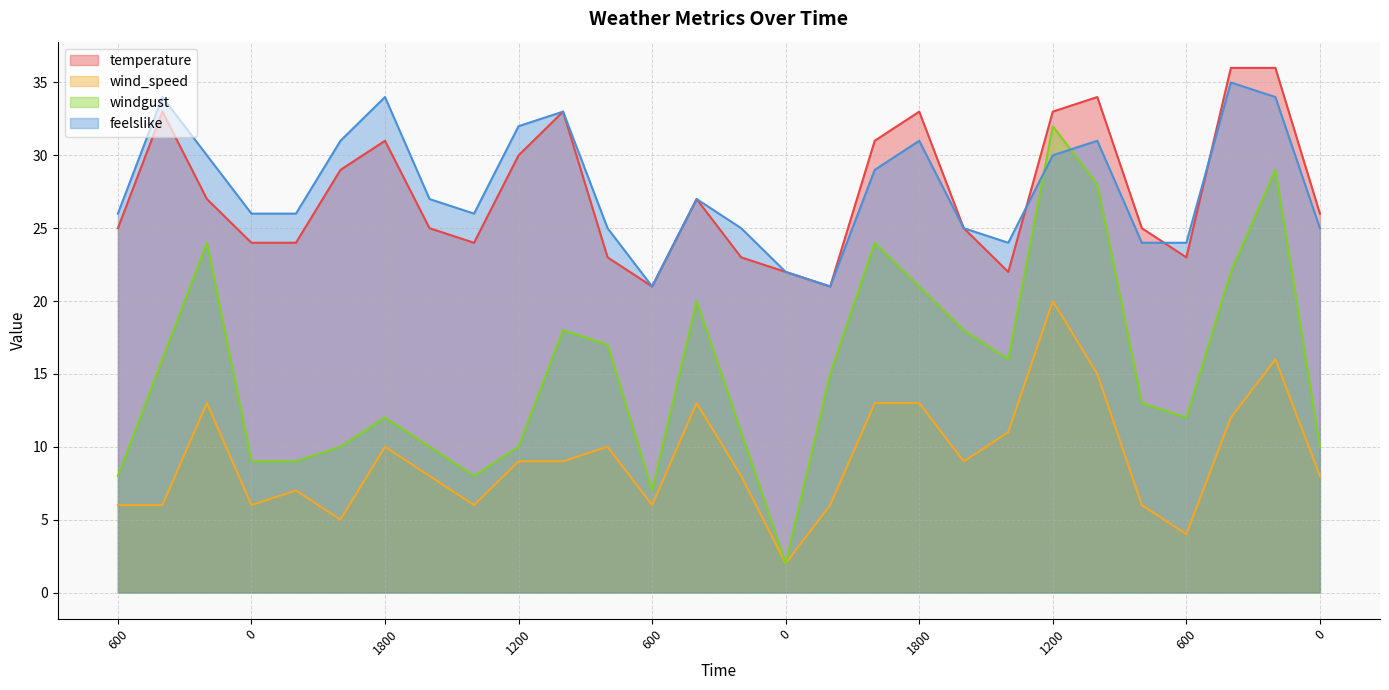

What is the spread (max minus min) of values at 1200?

28